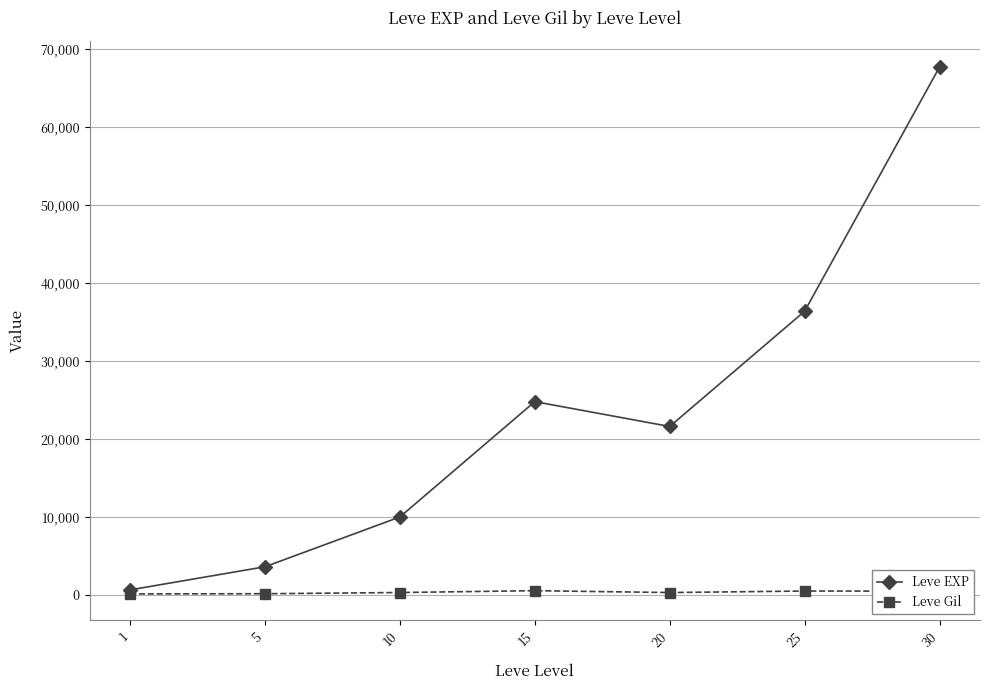

Which series has the widest spread of values?

Leve EXP